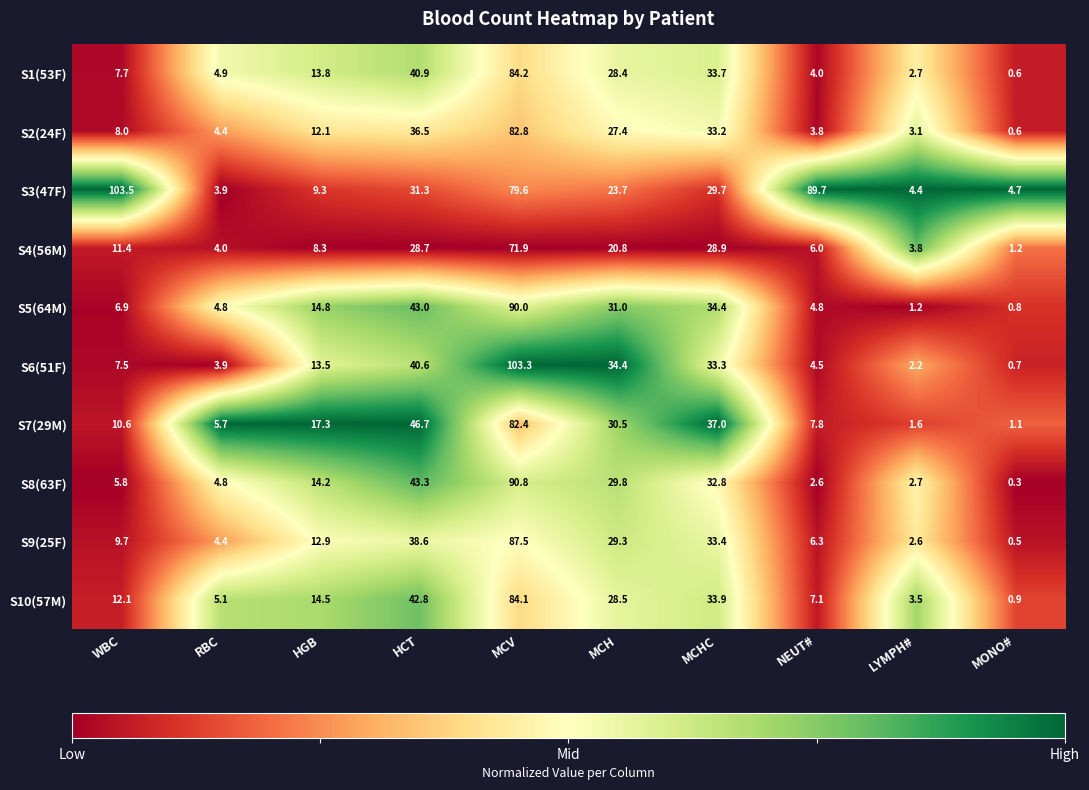

Between HGB and NEUT#, which series saw the biggest shift?

S3(47F)